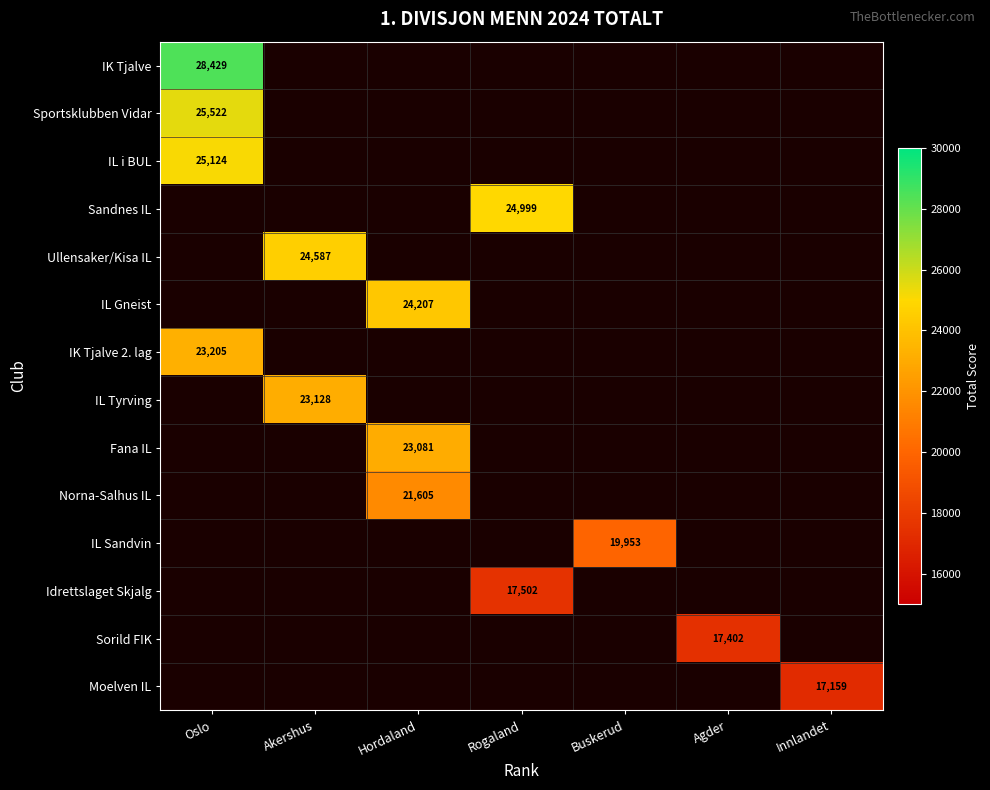

True or false: Ullensaker/Kisa IL has a value of 24587 at Akershus.

True